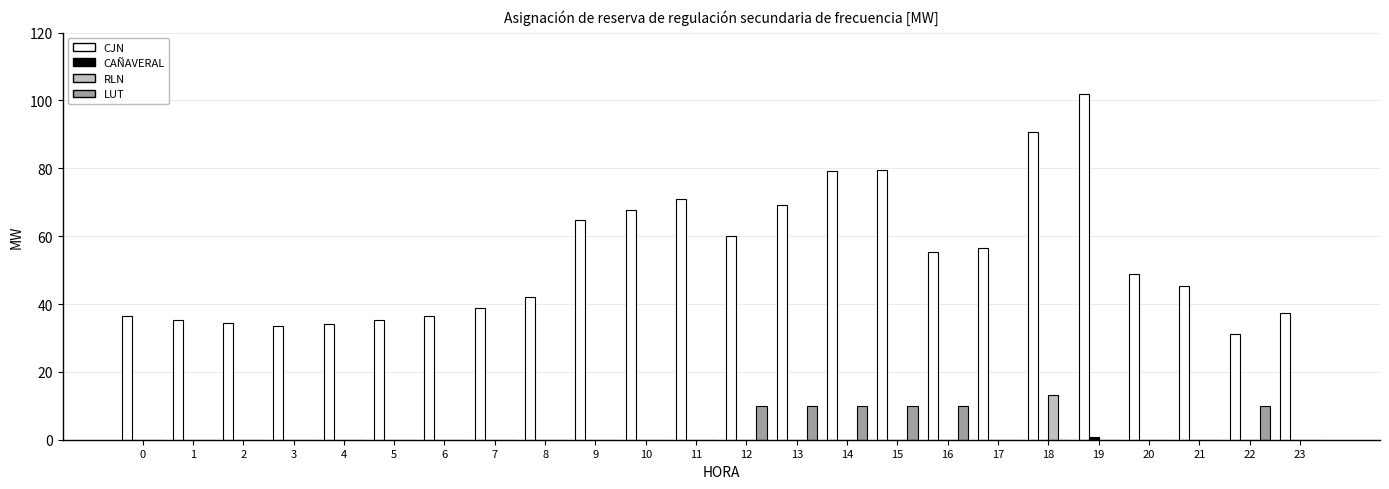

Which category has the highest value across all series?

19